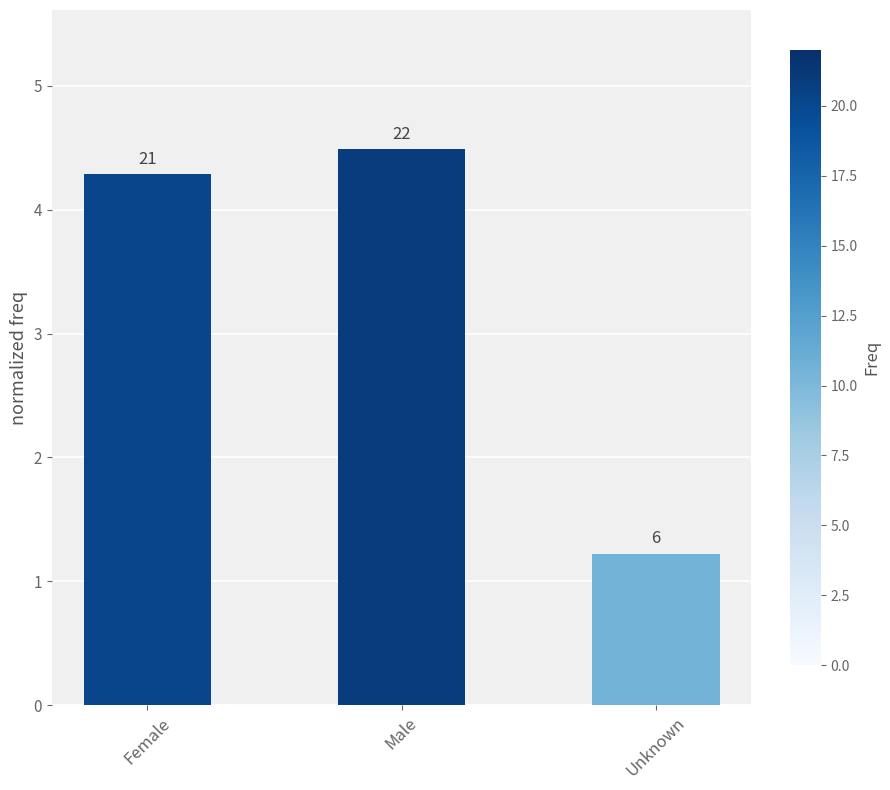

Reading left to right, transcribe all the data shown in this chart.

Female=4.3	Male=4.5	Unknown=1.2